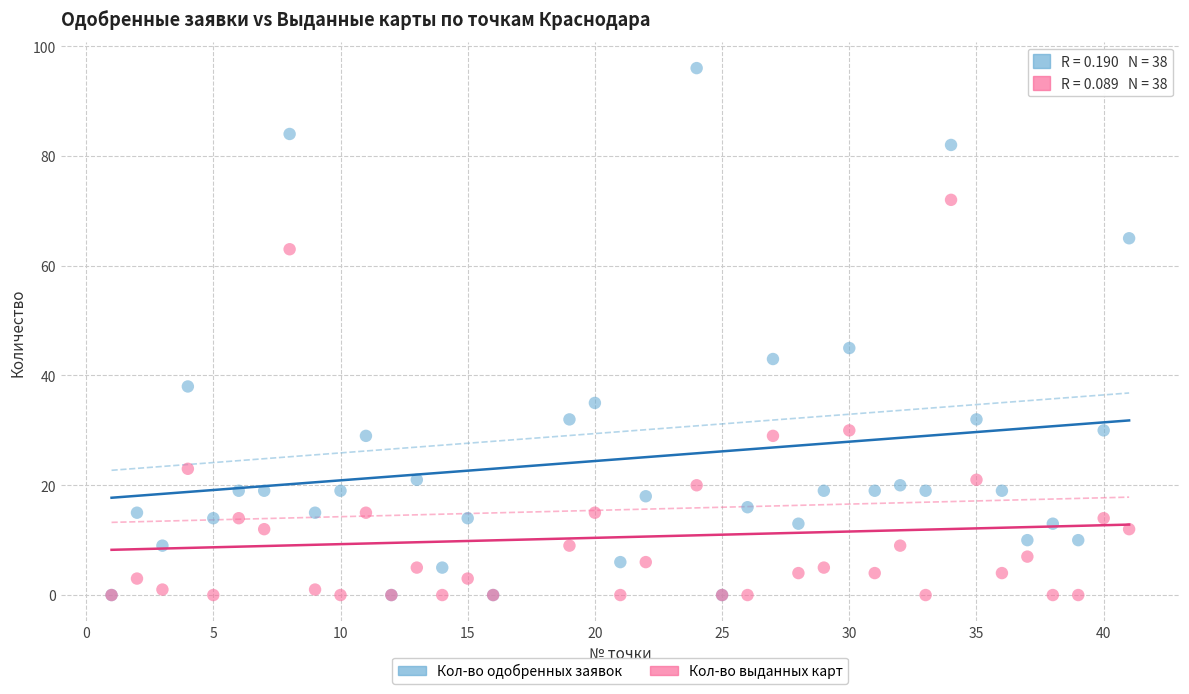

What are all the series names shown in the legend?

Кол-во одобренных заявок, Кол-во выданных карт